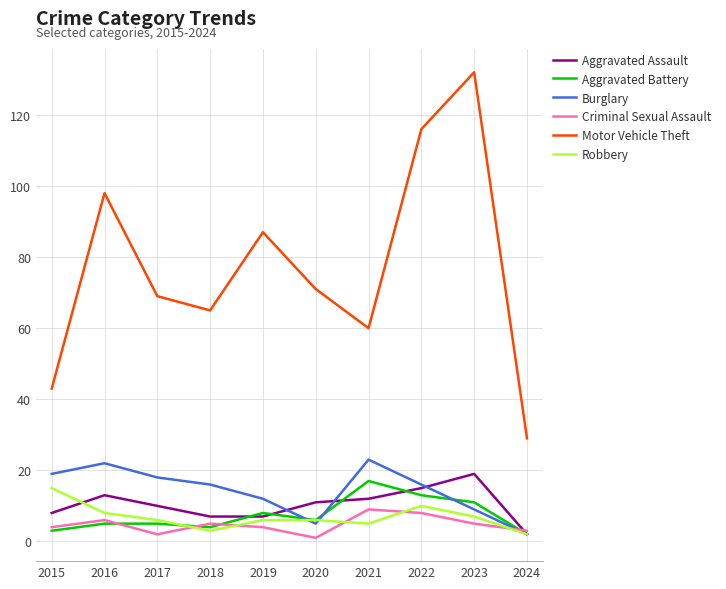

Reading left to right, transcribe all the data shown in this chart.

Aggravated Assault: 8	13	10	7	7	11	12	15	19	2
Aggravated Battery: 3	5	5	4	8	6	17	13	11	2
Burglary: 19	22	18	16	12	5	23	16	9	2
Criminal Sexual Assault: 4	6	2	5	4	1	9	8	5	3
Motor Vehicle Theft: 43	98	69	65	87	71	60	116	132	29
Robbery: 15	8	6	3	6	6	5	10	7	2